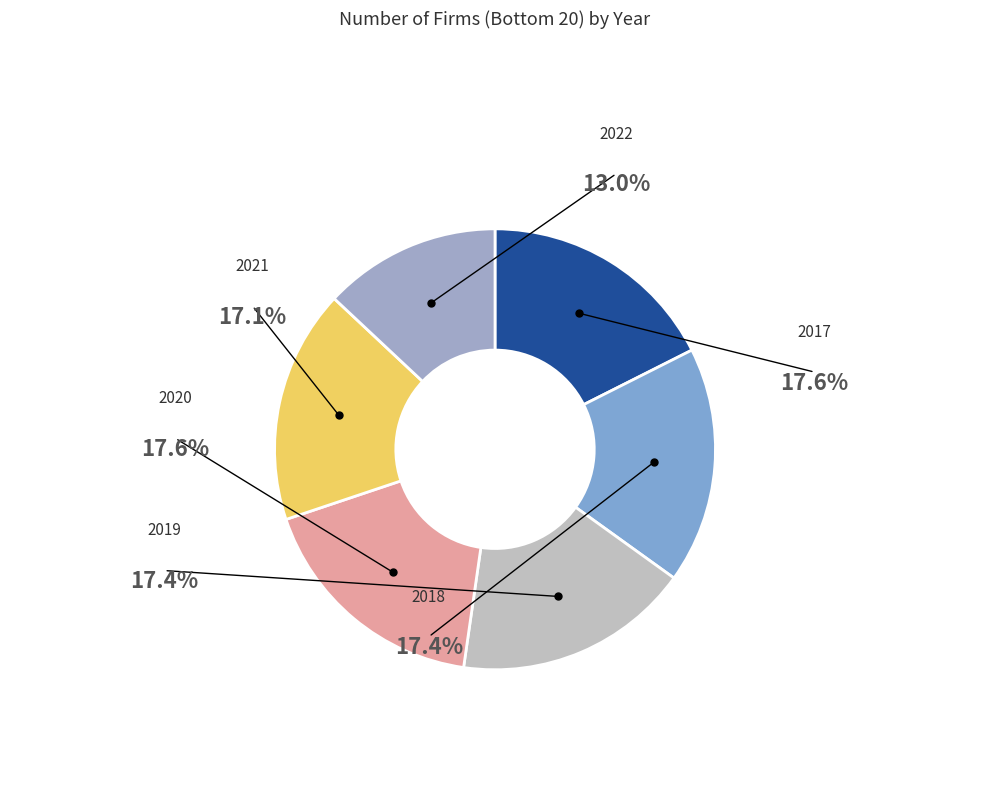

True or false: 2022 accounts for 13% of the total.

True